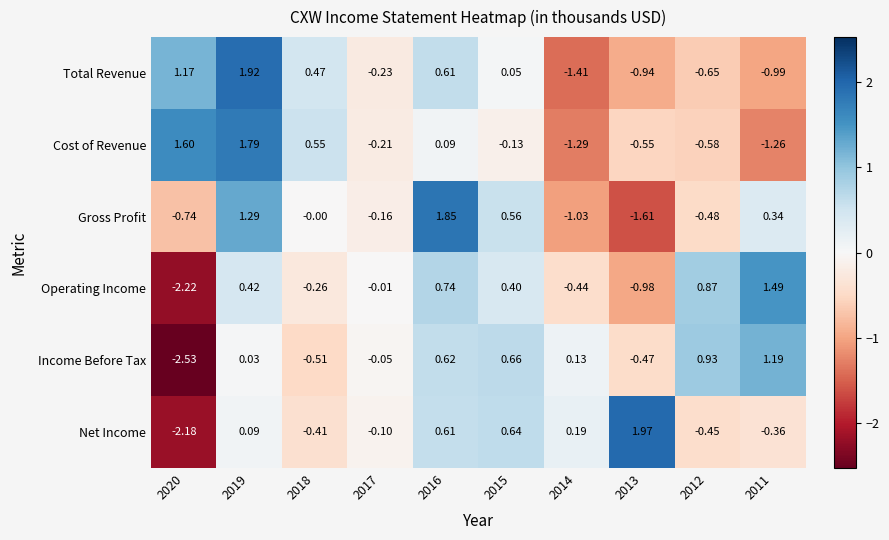

At 2019, list the series in order from largest to smallest.

Total Revenue, Cost of Revenue, Gross Profit, Operating Income, Net Income, Income Before Tax